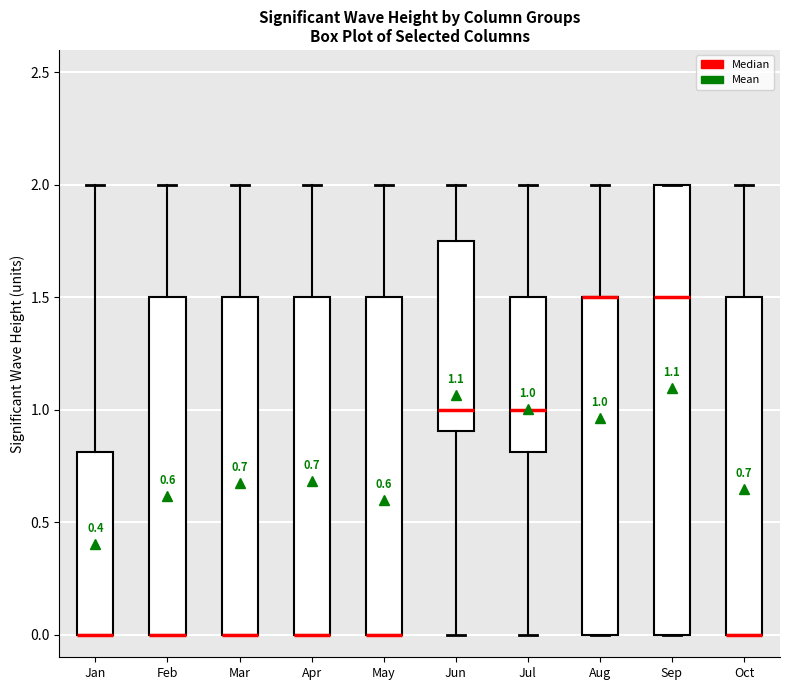

Which box is the tallest, from its lower edge to its upper edge?

Sep